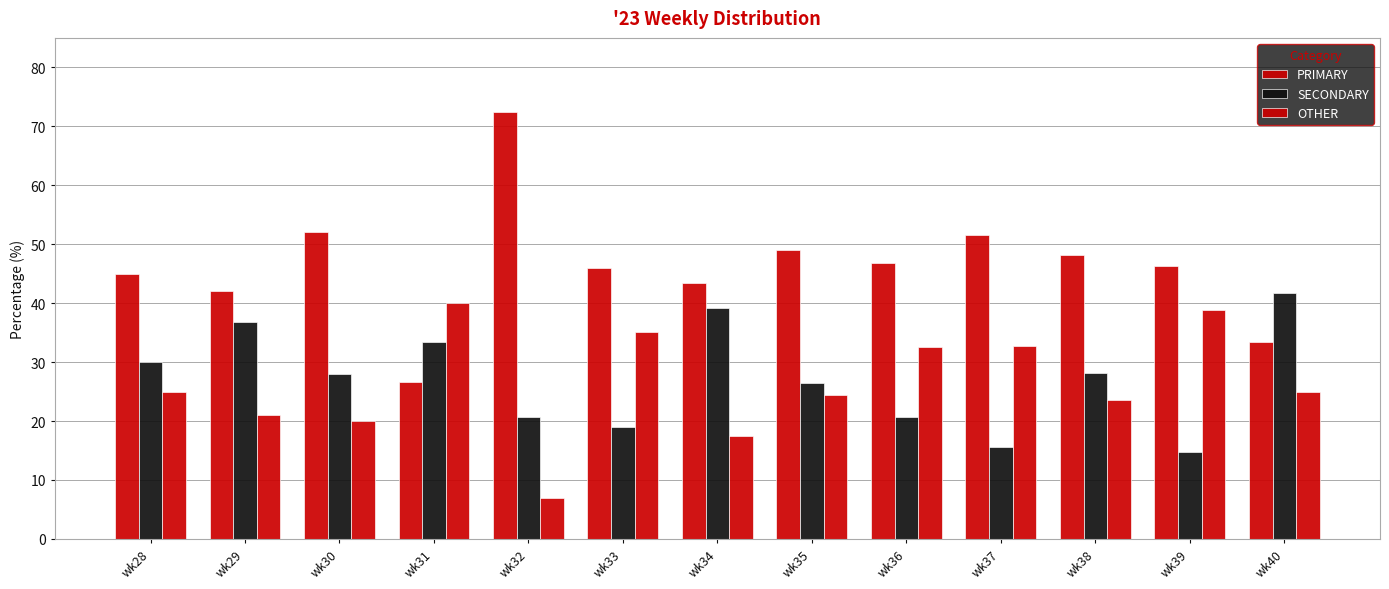

How many categories are shown in the chart?

13